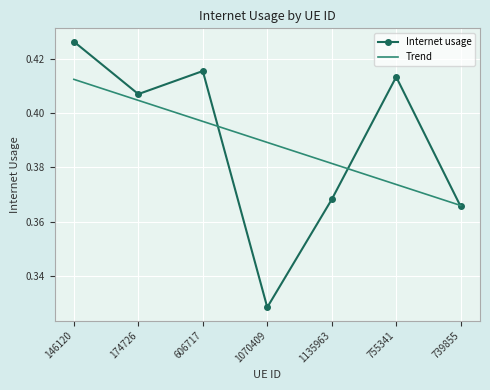

What position from the right is 755341?

2